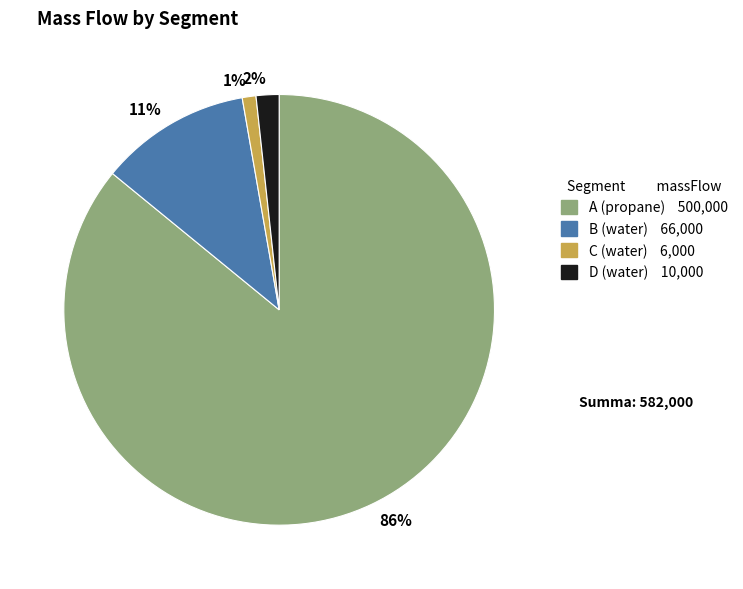

True or false: D accounts for 2% of the total.

True